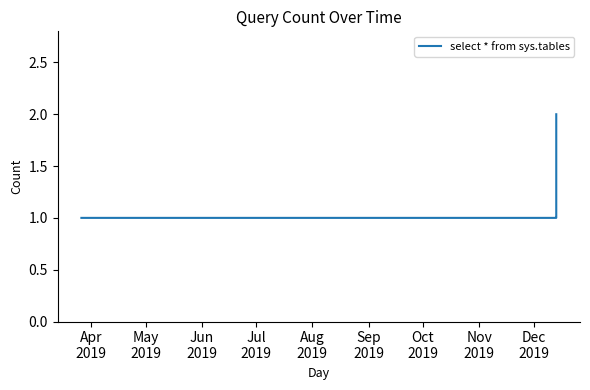

True or false: there are more than 2 points higher than both neighbors.

False